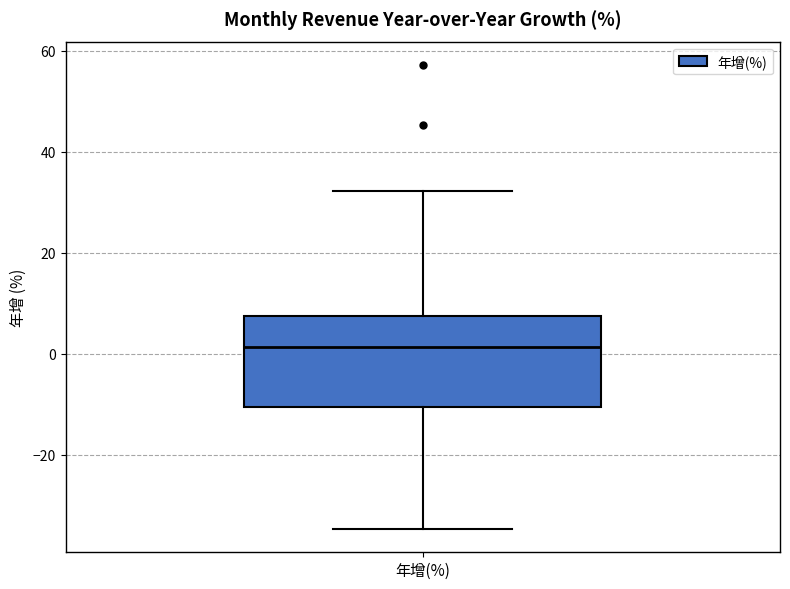

Read this box plot against the y-axis: the position of the median line, the range covered by the box, and the ends of both whiskers. The values are not printed on the chart, so give them approximately, as read against the axis.

median 2, box -10 to 8, whiskers -34 to 32